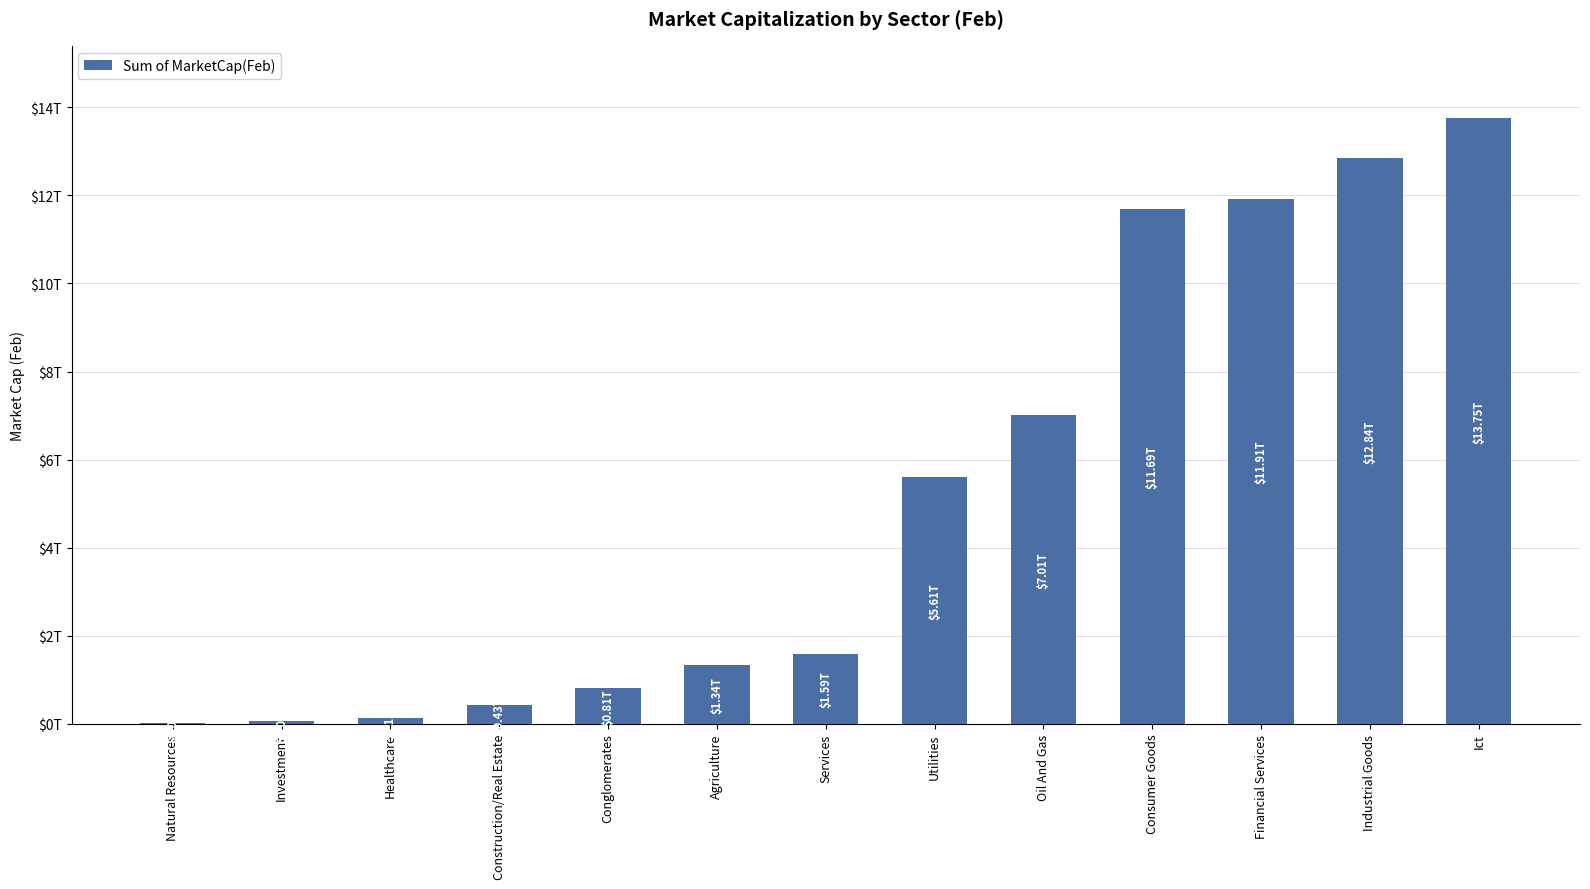

What is the difference between the maximum and minimum values?

13722013251516.9